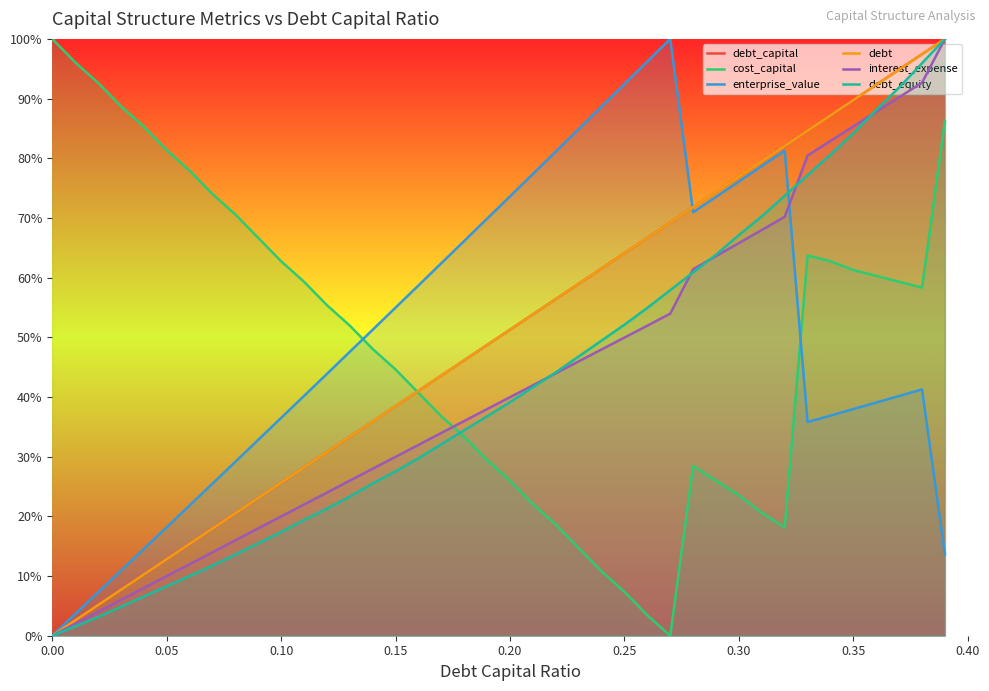

True or false: enterprise_value has more than 0 interior local peaks.

True